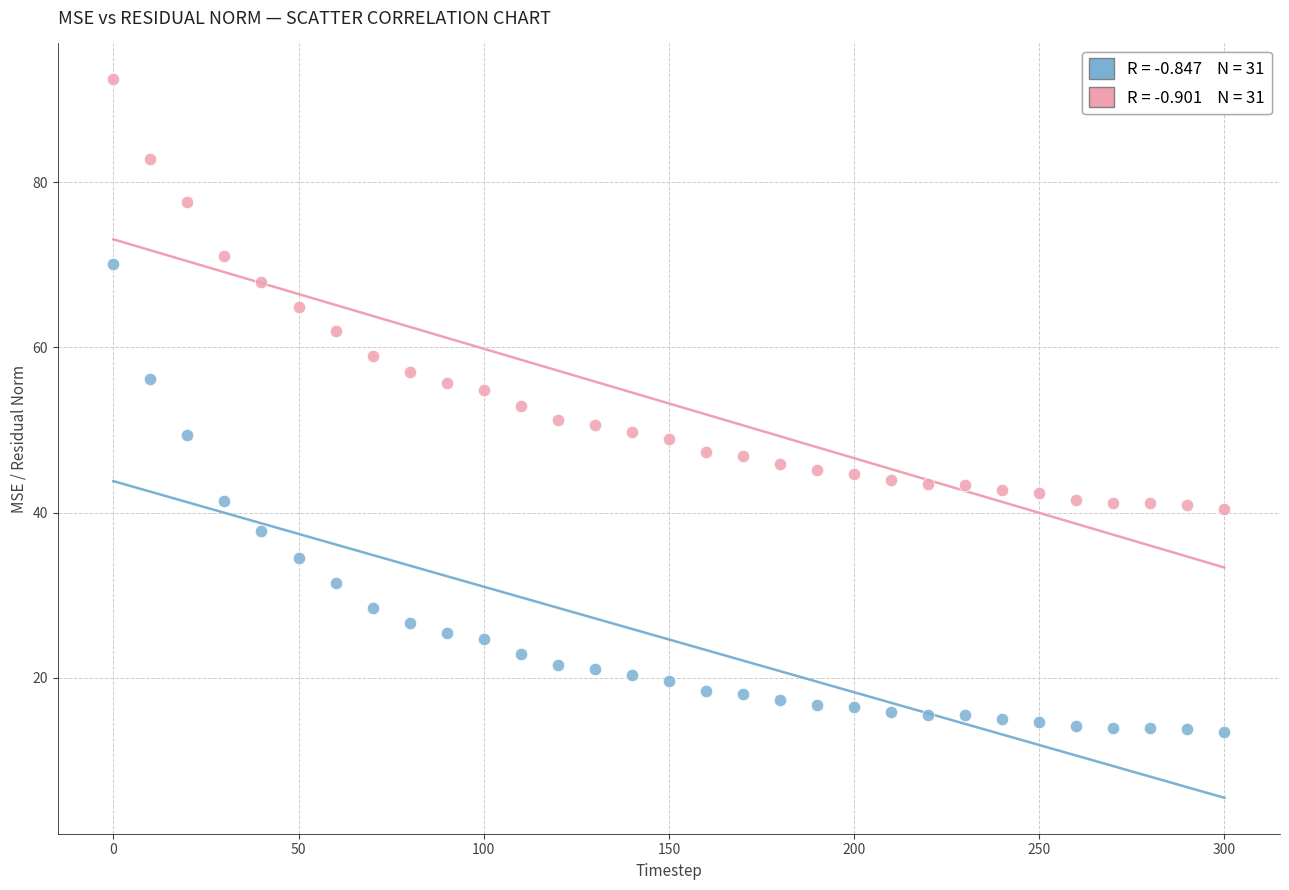

Across all data points, what is the range of Y values (max minus min)?

79.1